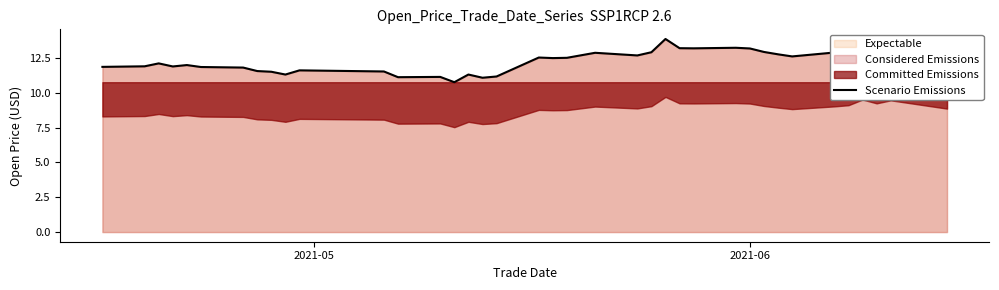

What is the average value?

12.3